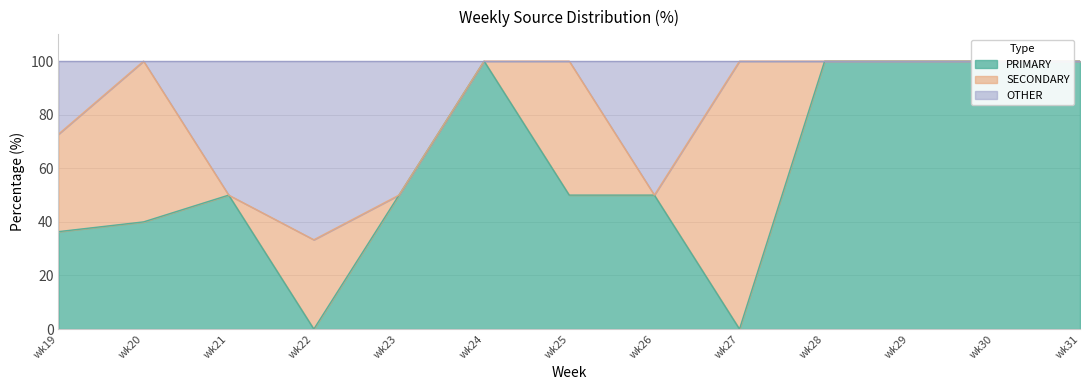

At how many categories does at least one series exceed 11?

13